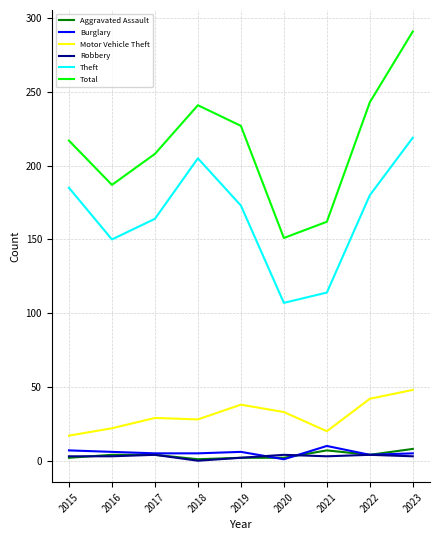

Which series has the largest range (max minus min)?

Total